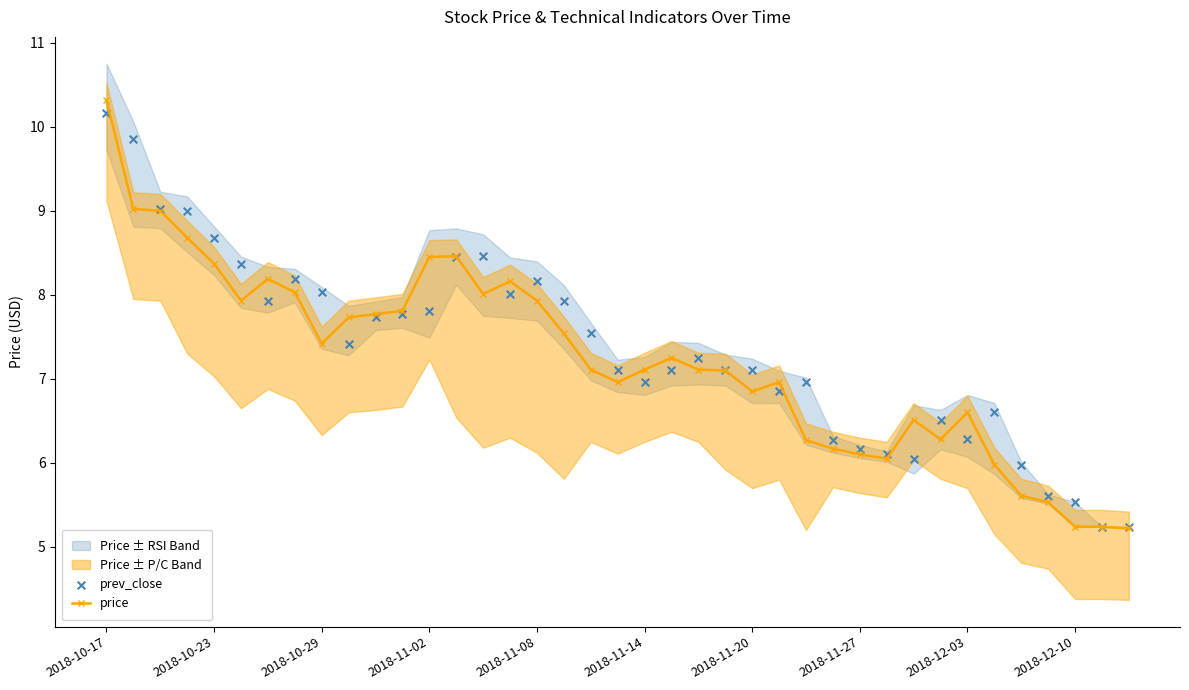

At how many categories does at least one series exceed 9?

3